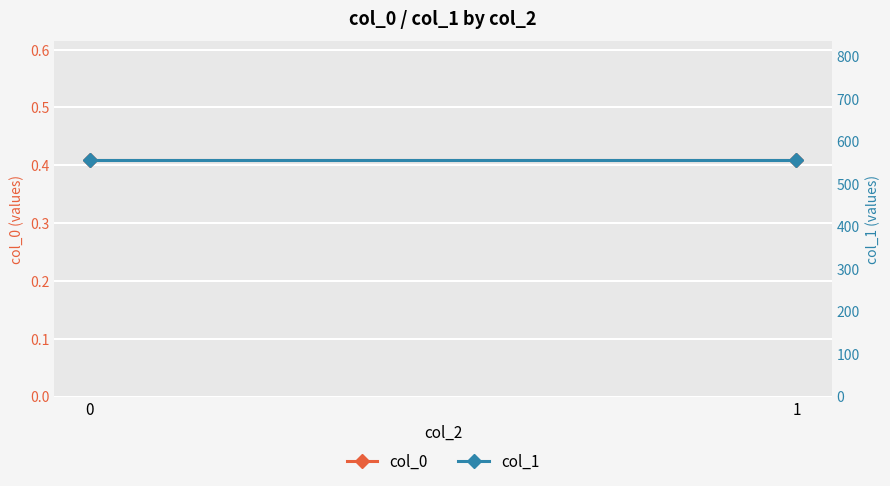

Between 1 and 0, which is larger?

1